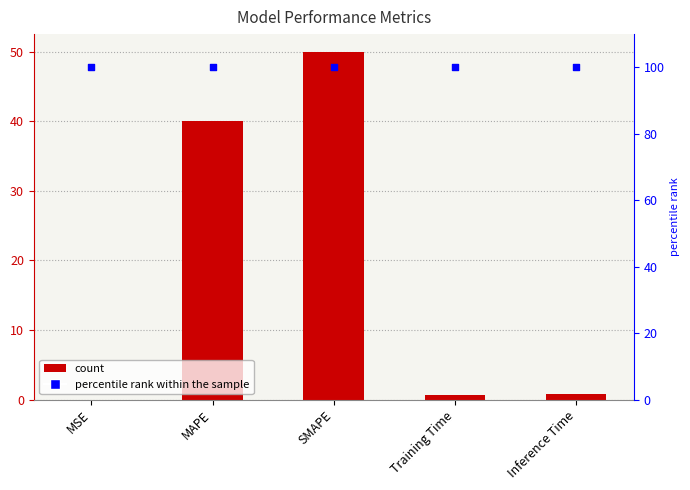

Which series has the largest Y range (max minus min)?

col_1